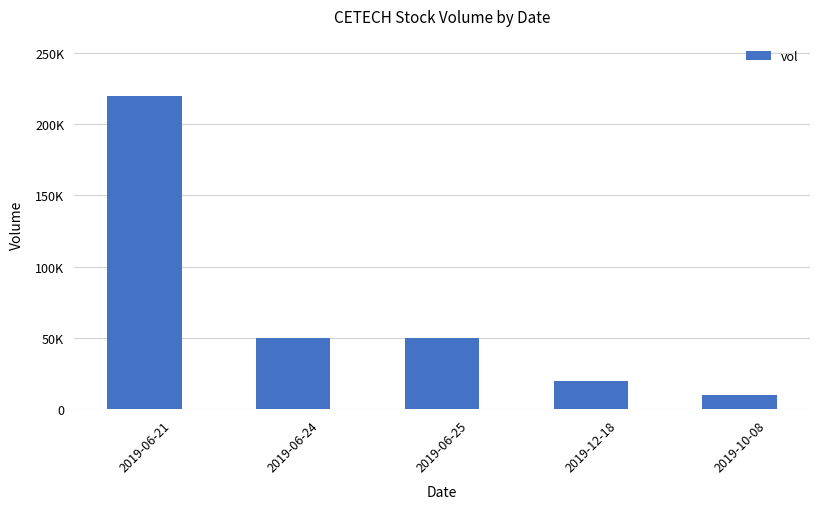

Reading left to right, list all the values displayed in this chart.

220000	50000	50000	20000	10000